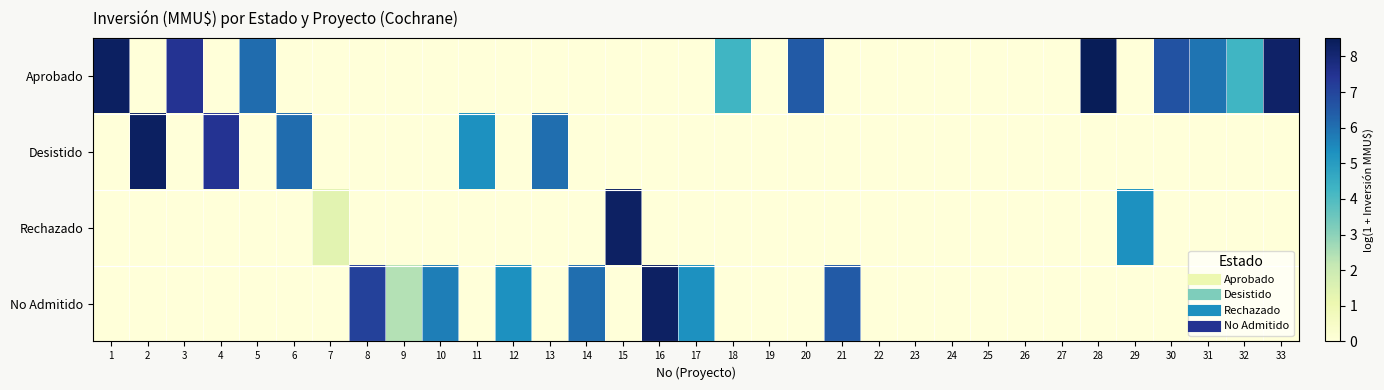

Reading left to right, list all the values displayed in this chart.

Aprobado: 1=8.3	2=0.0	3=7.5	4=0.0	5=6.1	6=0.0	7=0.0	8=0.0	9=0.0	10=0.0	11=0.0	12=0.0	13=0.0	14=0.0	15=0.0	16=0.0	17=0.0	18=4.3	19=0.0	20=6.5	21=0.0	22=0.0	23=0.0	24=0.0	25=0.0	26=0.0	27=0.0	28=8.5	29=0.0	30=6.7	31=5.9	32=4.3	33=8.2
Desistido: 1=0.0	2=8.3	3=0.0	4=7.5	5=0.0	6=6.1	7=0.0	8=0.0	9=0.0	10=0.0	11=5.3	12=0.0	13=6.0	14=0.0	15=0.0	16=0.0	17=0.0	18=0.0	19=0.0	20=0.0	21=0.0	22=0.0	23=0.0	24=0.0	25=0.0	26=0.0	27=0.0	28=0.0	29=0.0	30=0.0	31=0.0	32=0.0	33=0.0
Rechazado: 1=0.0	2=0.0	3=0.0	4=0.0	5=0.0	6=0.0	7=1.4	8=0.0	9=0.0	10=0.0	11=0.0	12=0.0	13=0.0	14=0.0	15=8.3	16=0.0	17=0.0	18=0.0	19=0.0	20=0.0	21=0.0	22=0.0	23=0.0	24=0.0	25=0.0	26=0.0	27=0.0	28=0.0	29=5.3	30=0.0	31=0.0	32=0.0	33=0.0
No Admitido: 1=0.0	2=0.0	3=0.0	4=0.0	5=0.0	6=0.0	7=0.0	8=7.1	9=2.4	10=5.7	11=0.0	12=5.3	13=0.0	14=6.0	15=0.0	16=8.3	17=5.3	18=0.0	19=0.0	20=0.0	21=6.5	22=0.0	23=0.0	24=0.0	25=0.0	26=0.0	27=0.0	28=0.0	29=0.0	30=0.0	31=0.0	32=0.0	33=0.0